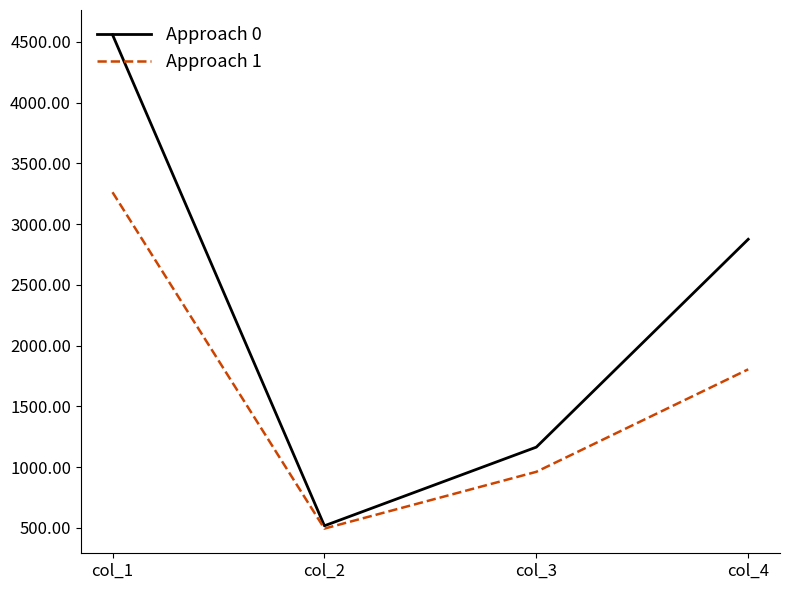

At which label is Approach 0 closest to 2538?

col_4